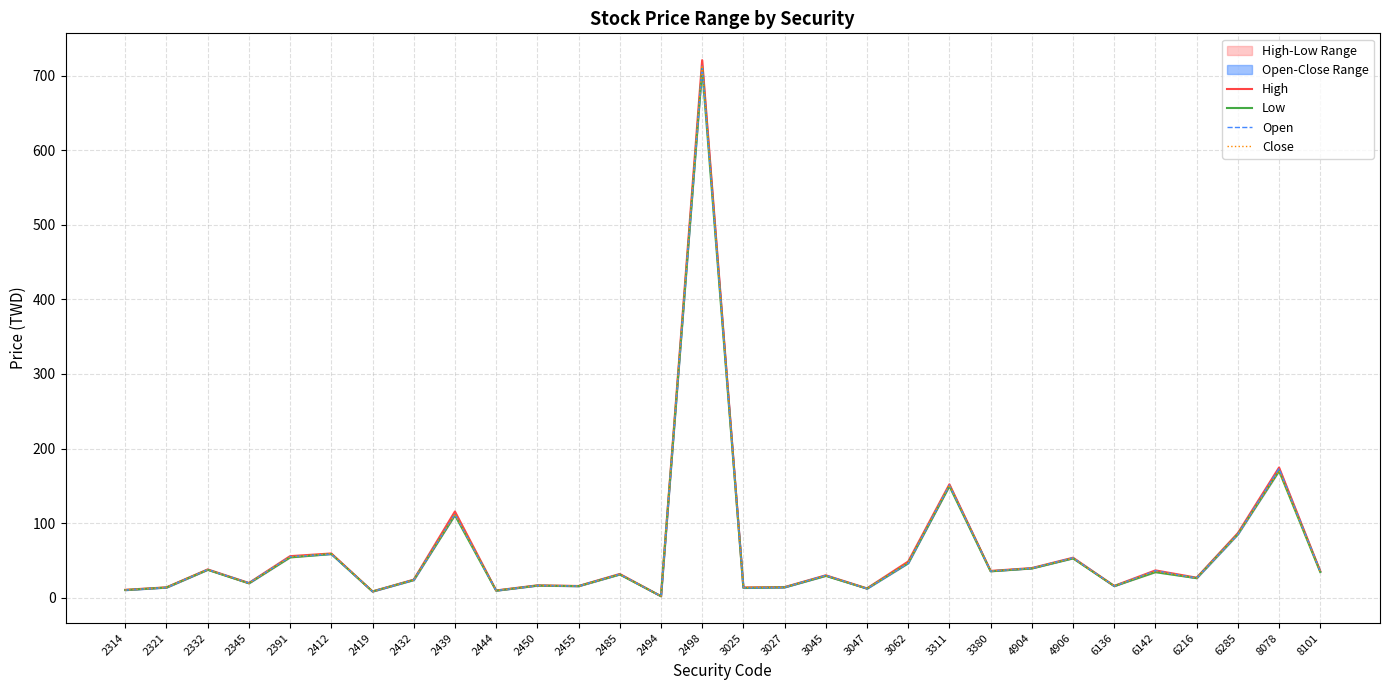

What is the difference between the second highest and second lowest values in the Low series?

161.8